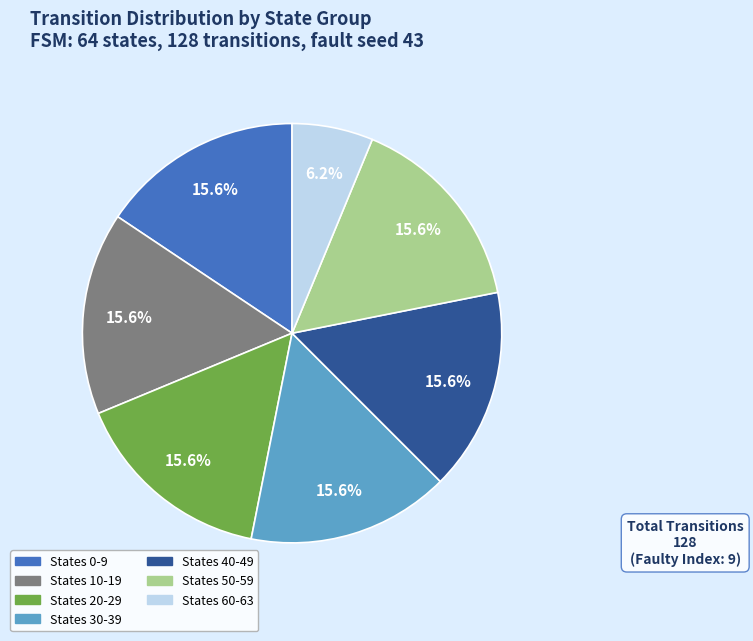

Is there a majority slice in this chart?

No